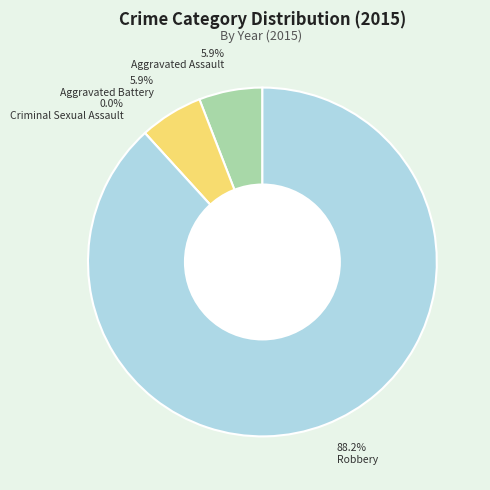

Which slice is the smallest?

Criminal Sexual Assault